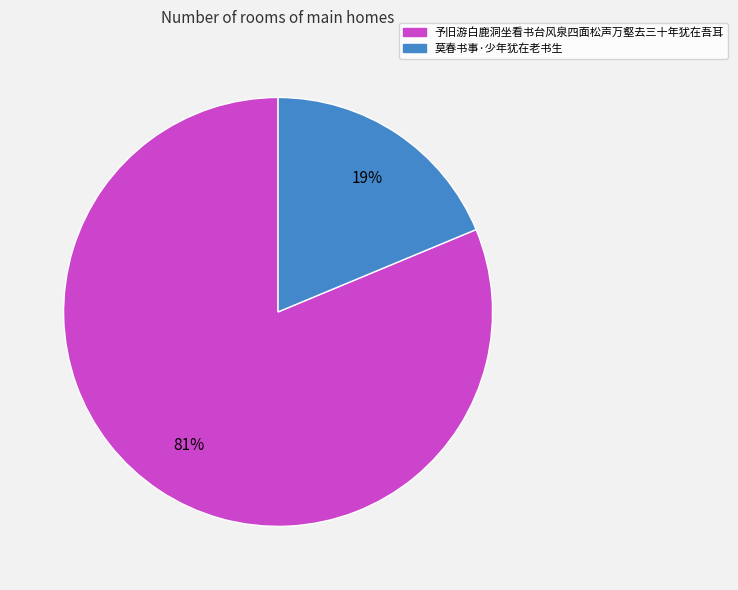

Do 莫春书事·少年犹在老书生 and 予旧游白鹿洞坐看书台风泉四面松声万壑去三十年犹在吾耳 together represent more than half of the pie?

Yes